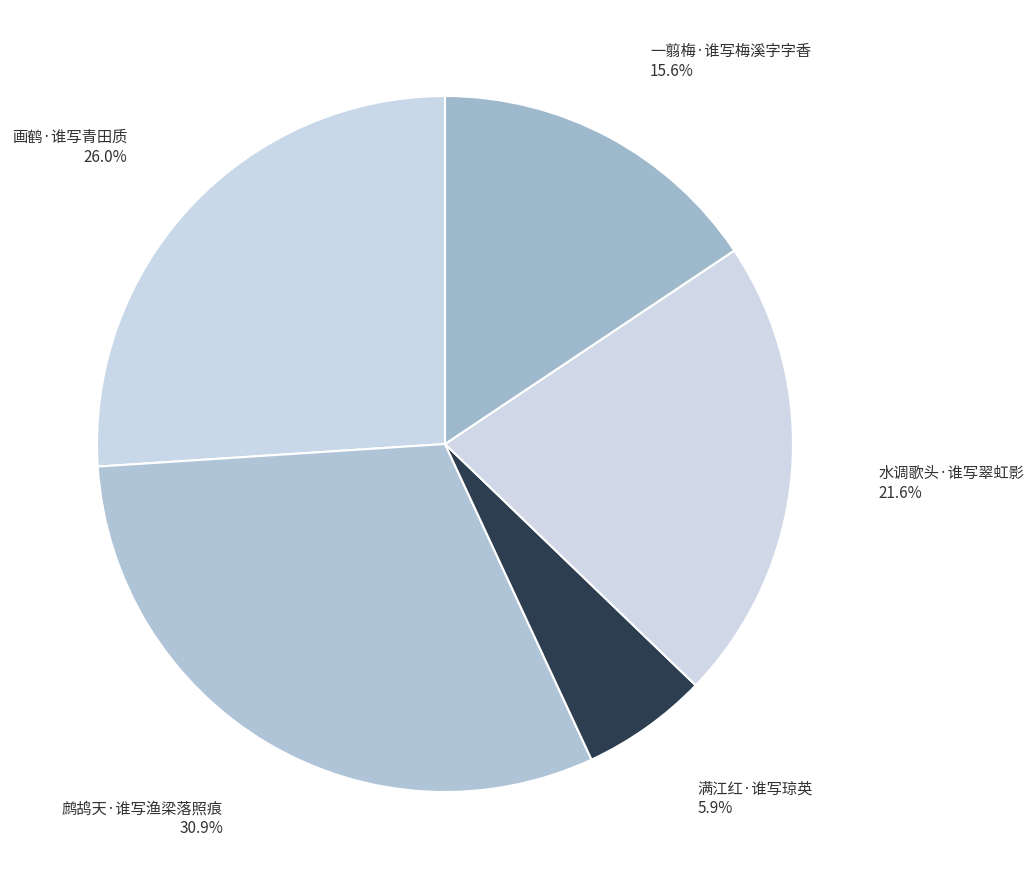

How much of the chart is everything except 一翦梅·谁写梅溪字字香?

84.4%